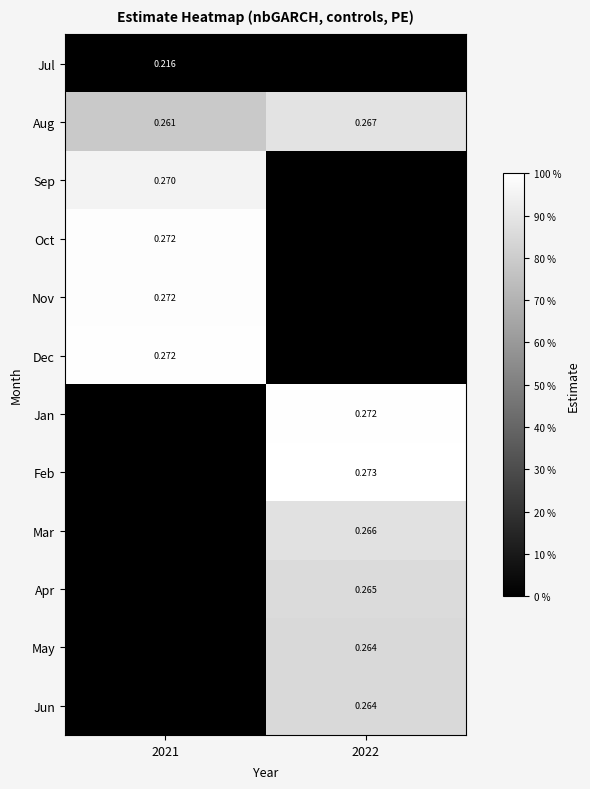

Which category has the lowest value across all series?

2021